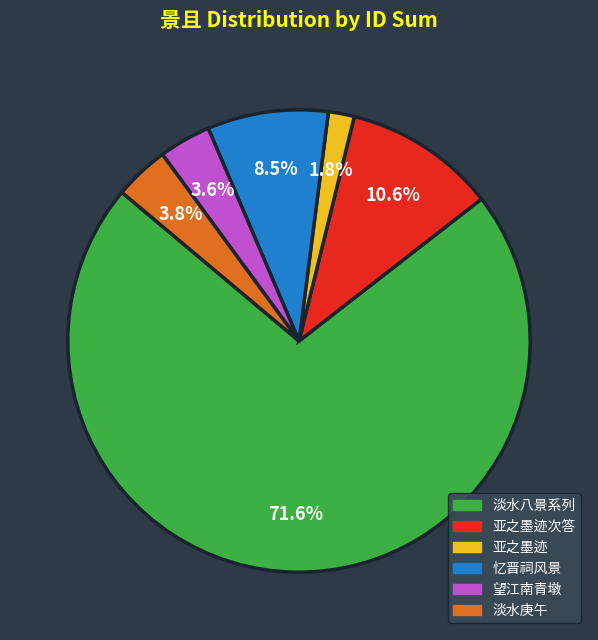

What percentage do 忆晋祠风景 and 望江南青墩 together represent?

12.1%